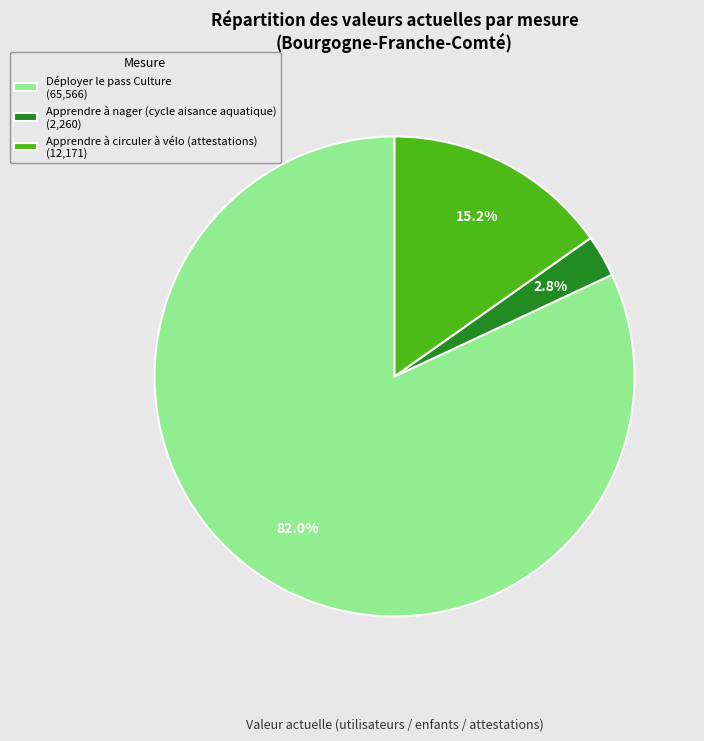

To the nearest percent, what is the combined percentage of Déployer le pass Culture and Apprendre à nager (cycle aisance aquatique)?

85%